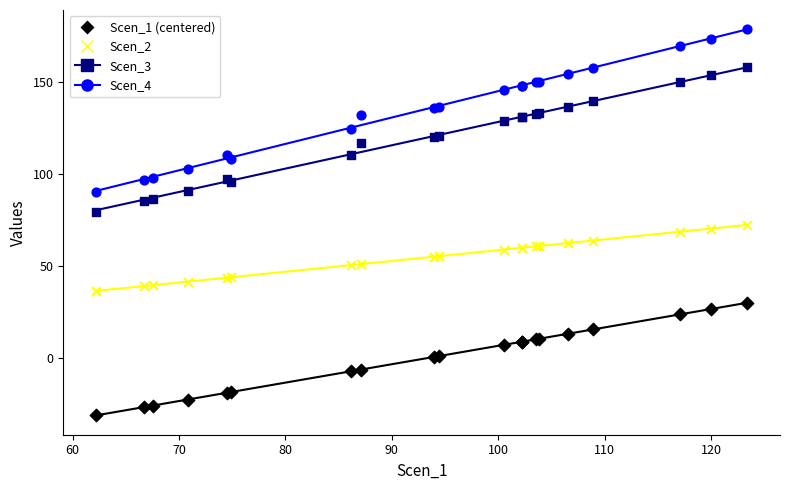

Which series has the largest Y range (max minus min)?

Scen_4